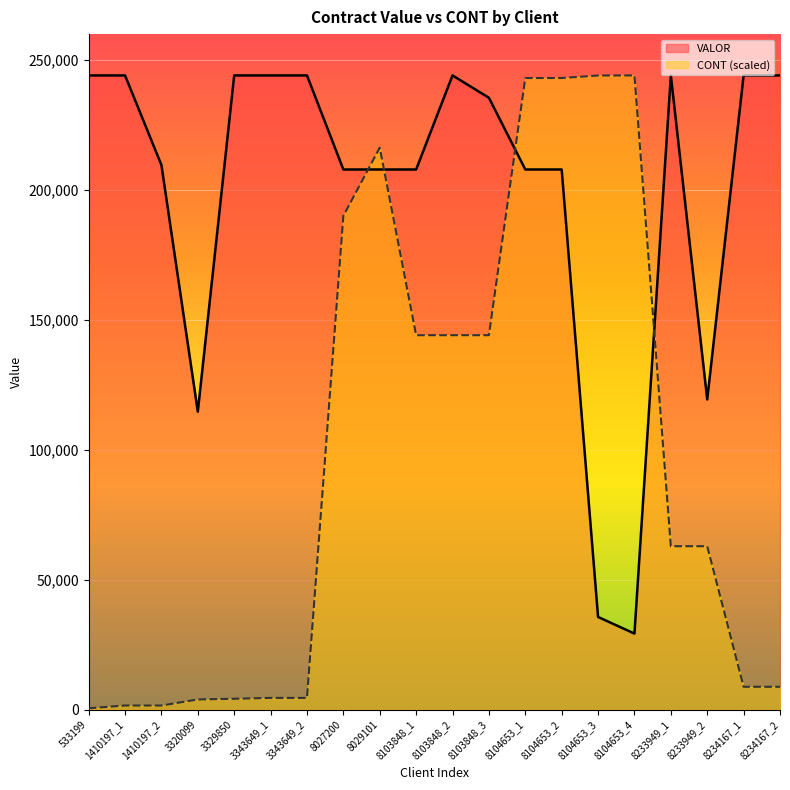

What is the approximate value of CONT at 1410197_2?

1619.6